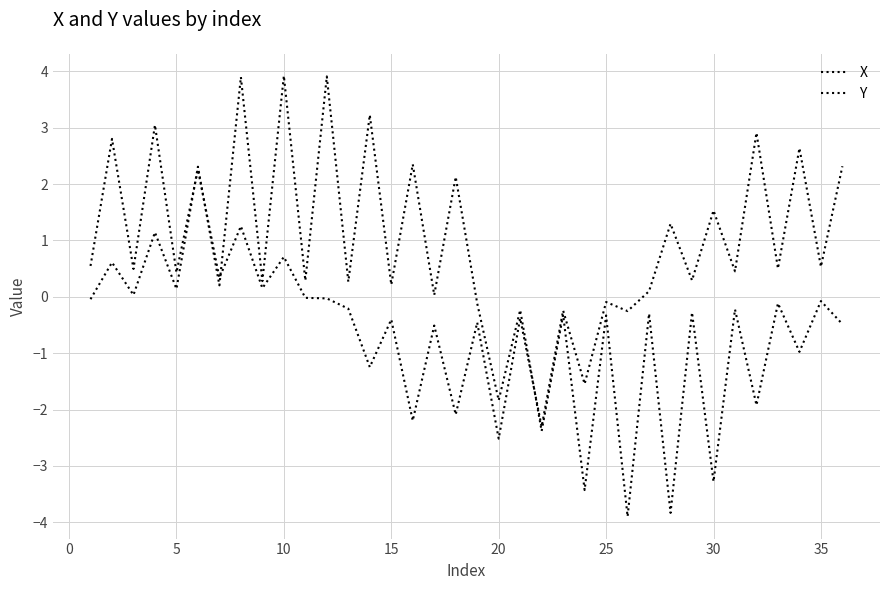

Does the chart have visible grid lines?

Yes